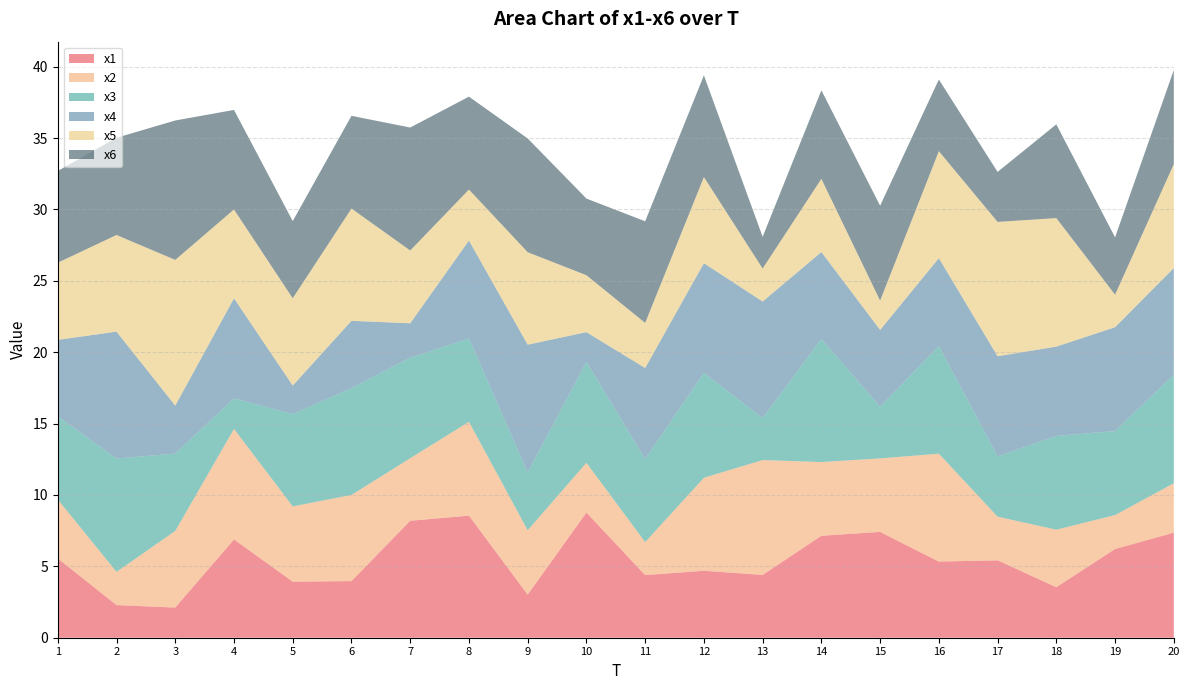

Reading right to left, what are all the values shown in this chart?

x1: 20=7.4	19=6.2	18=3.5	17=5.4	16=5.3	15=7.4	14=7.1	13=4.4	12=4.7	11=4.4	10=8.8	9=3.0	8=8.6	7=8.2	6=4.0	5=3.9	4=6.9	3=2.1	2=2.3	1=5.6
x2: 20=3.5	19=2.4	18=4.0	17=3.1	16=7.6	15=5.1	14=5.2	13=8.0	12=6.5	11=2.3	10=3.5	9=4.5	8=6.6	7=4.4	6=6.0	5=5.3	4=7.7	3=5.4	2=2.3	1=4.1
x3: 20=7.6	19=5.9	18=6.6	17=4.2	16=7.5	15=3.6	14=8.6	13=2.9	12=7.4	11=5.8	10=7.1	9=4.0	8=5.8	7=7.0	6=7.5	5=6.5	4=2.1	3=5.4	2=7.9	1=5.8
x4: 20=7.5	19=7.3	18=6.3	17=7.0	16=6.2	15=5.4	14=6.1	13=8.2	12=7.7	11=6.4	10=2.1	9=9.0	8=6.9	7=2.4	6=4.7	5=2.0	4=7.0	3=3.4	2=8.9	1=5.4
x5: 20=7.3	19=2.3	18=9.0	17=9.4	16=7.5	15=2.1	14=5.1	13=2.3	12=6.0	11=3.2	10=4.0	9=6.5	8=3.6	7=5.1	6=7.9	5=6.1	4=6.2	3=10.2	2=6.8	1=5.4
x6: 20=6.6	19=4.0	18=6.6	17=3.5	16=5.0	15=6.6	14=6.2	13=2.2	12=7.1	11=7.1	10=5.4	9=8.0	8=6.5	7=8.6	6=6.5	5=5.4	4=7.0	3=9.8	2=6.8	1=6.4